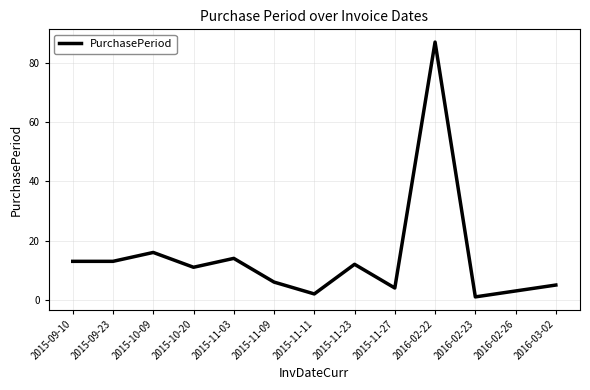

Which label corresponds to the largest value in the chart?

2016-02-22